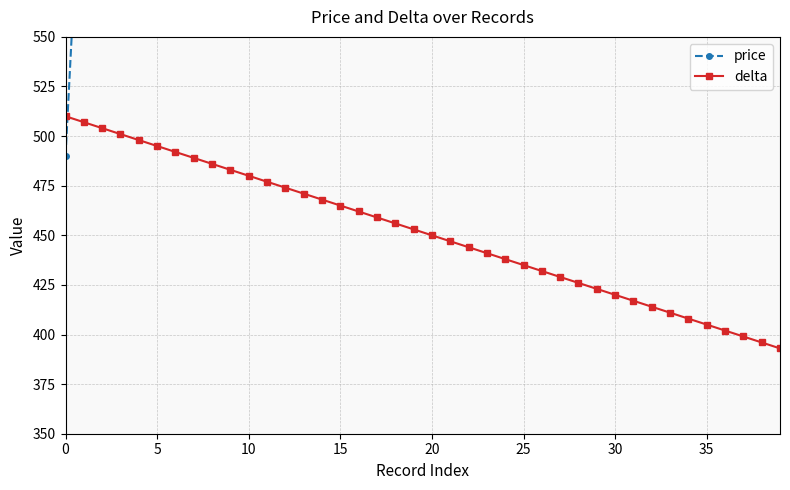

Which series has the largest total across all categories?

price